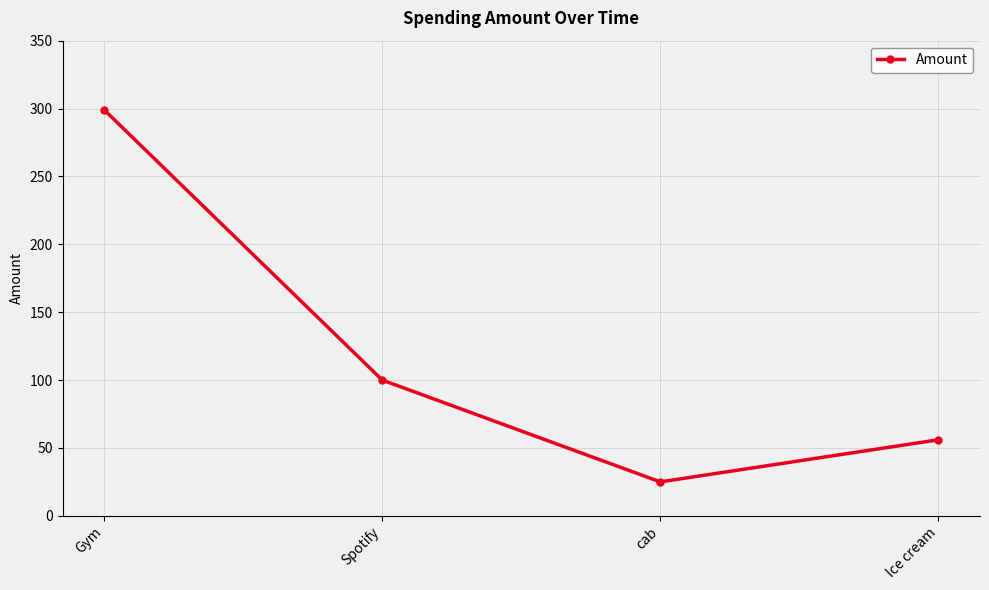

Reading left to right, what are all the values shown in this chart?

Gym=299	Spotify=100	cab=25	Ice cream=56